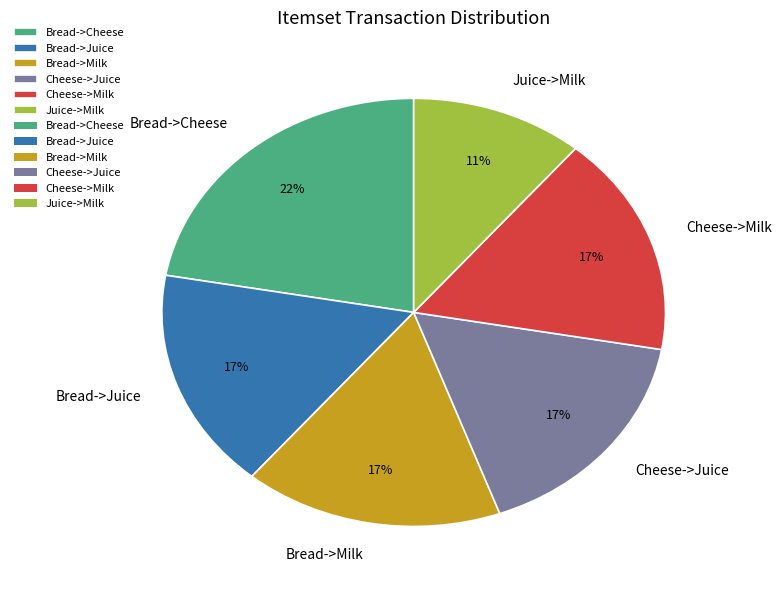

What is the largest slice in the pie chart?

Bread->Cheese